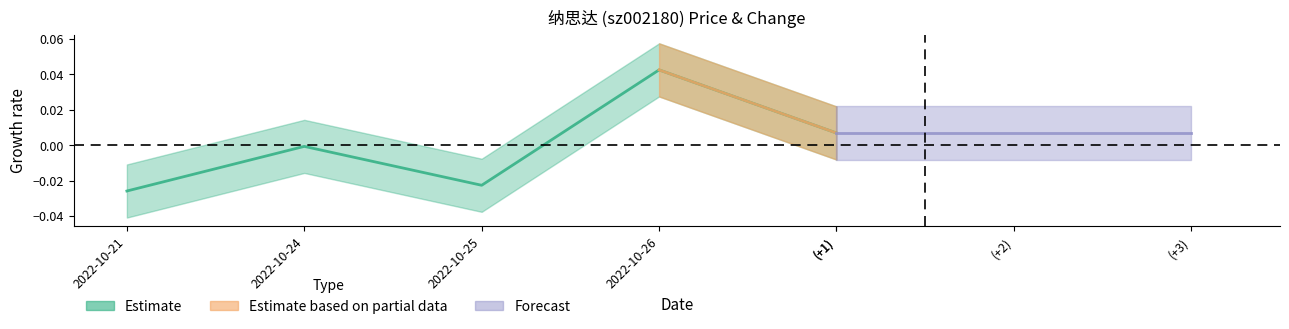

What is the difference between the maximum and minimum values?

0.1